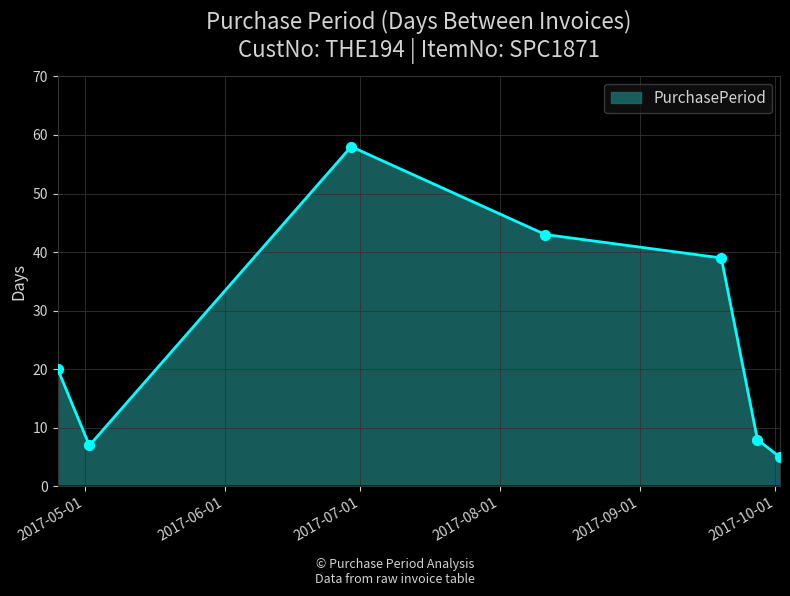

What is the minimum value shown in the chart?

5